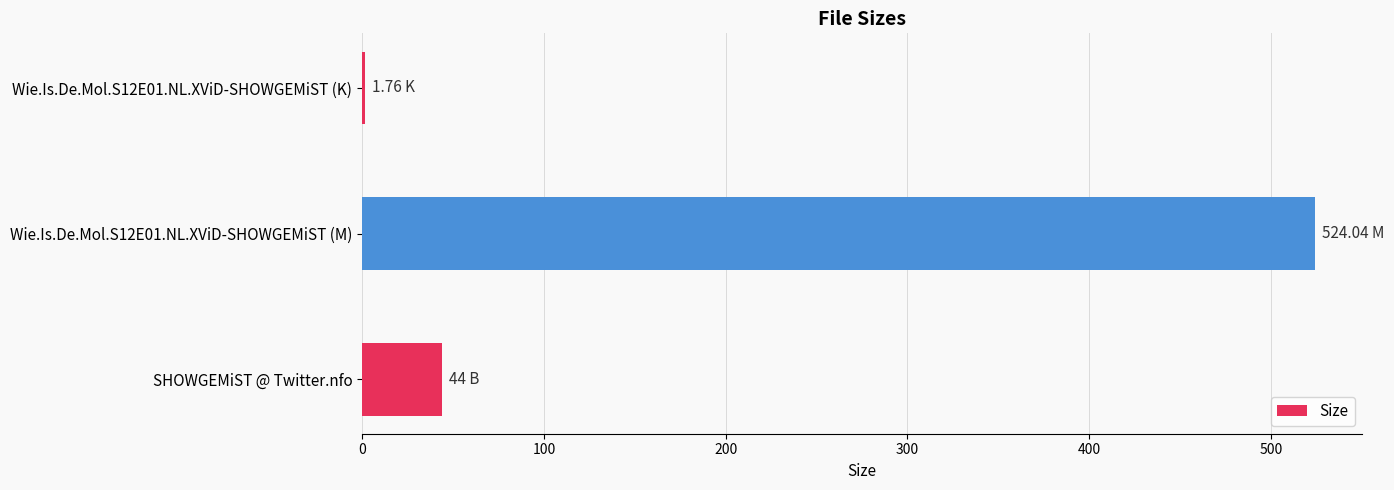

How many bars are there in total?

3